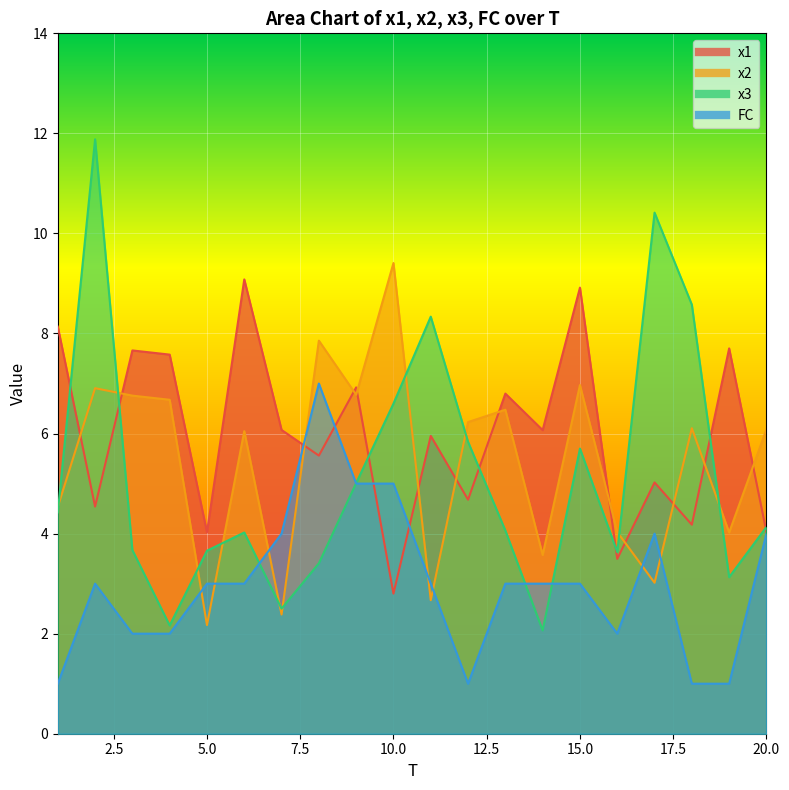

Reading right to left, transcribe all the data shown in this chart.

x1: 20=4.0	19=7.7	18=4.2	17=5.0	16=3.5	15=8.9	14=6.1	13=6.8	12=4.7	11=6.0	10=2.8	9=6.9	8=5.6	7=6.1	6=9.1	5=4.0	4=7.6	3=7.7	2=4.5	1=8.1
x2: 20=6.1	19=4.0	18=6.1	17=3.0	16=4.0	15=7.0	14=3.6	13=6.5	12=6.2	11=2.7	10=9.4	9=6.8	8=7.9	7=2.4	6=6.0	5=2.2	4=6.7	3=6.8	2=6.9	1=4.5
x3: 20=4.1	19=3.1	18=8.6	17=10.4	16=3.6	15=5.7	14=2.1	13=4.1	12=5.8	11=8.3	10=6.6	9=5.0	8=3.4	7=2.5	6=4.0	5=3.7	4=2.2	3=3.7	2=11.9	1=4.4
FC: 20=4.0	19=1.0	18=1.0	17=4.0	16=2.0	15=3.0	14=3.0	13=3.0	12=1.0	11=3.0	10=5.0	9=5.0	8=7.0	7=4.0	6=3.0	5=3.0	4=2.0	3=2.0	2=3.0	1=1.0